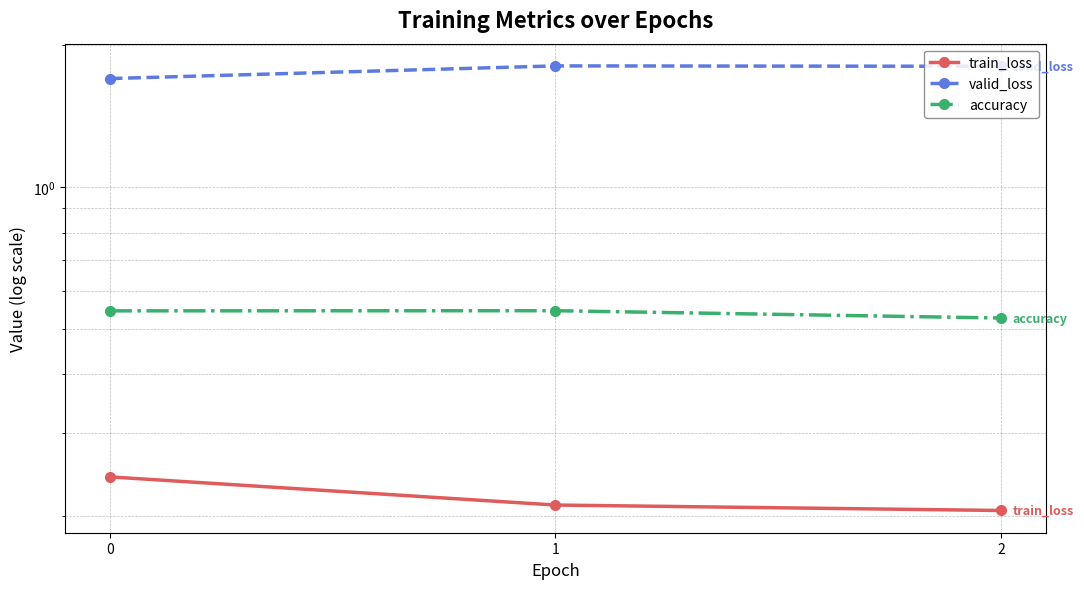

The value of valid_loss at 2 is 1.8. True or false?

True